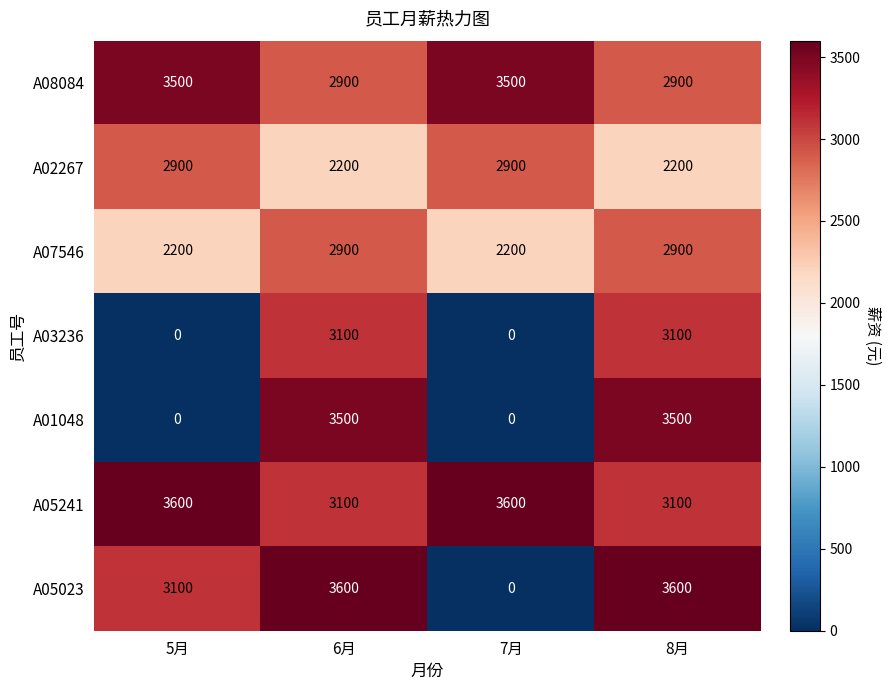

The A02267 series shows 1083 at 7月. True or false?

False